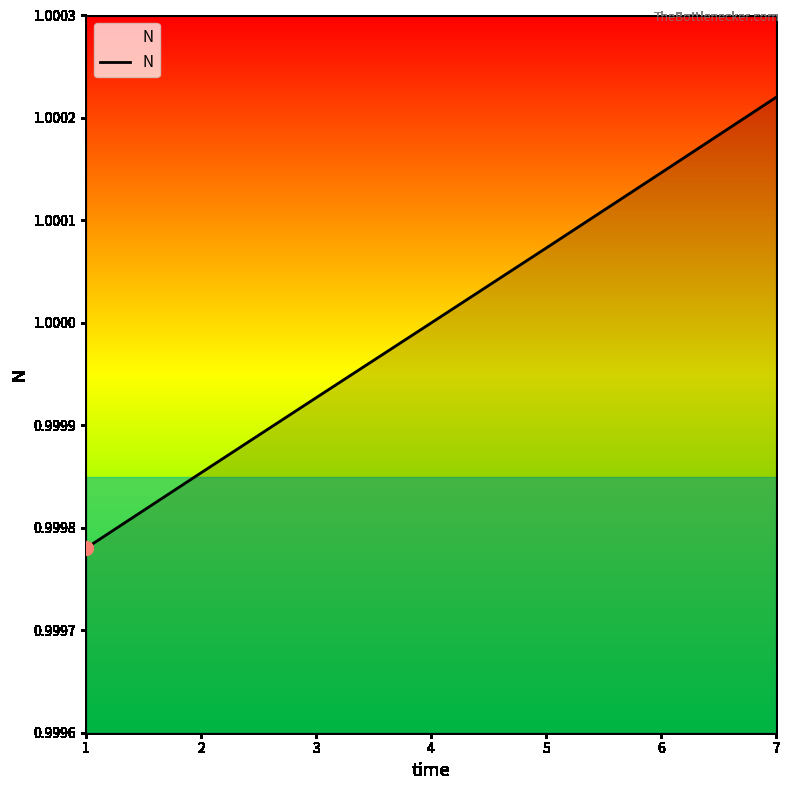

Does the chart have visible grid lines?

No